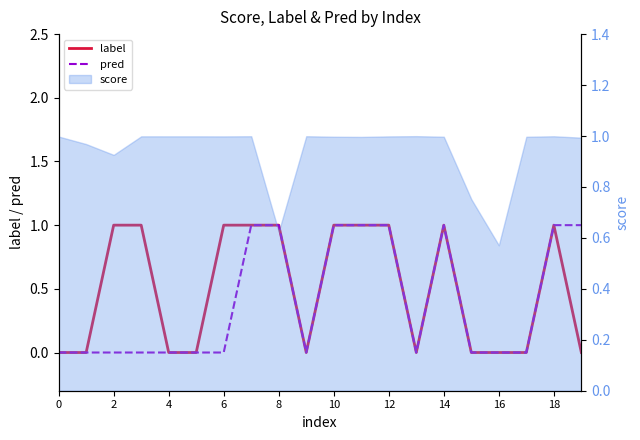

How many lines are shown in the chart?

2